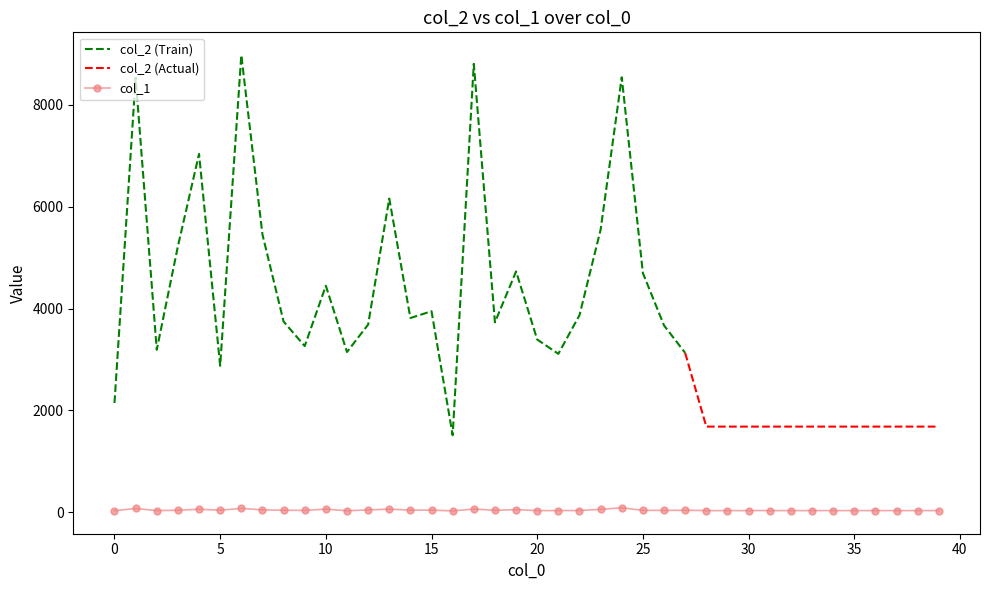

Reading left to right, list all the values displayed in this chart.

0=28	1=71	2=29	3=36	4=57	5=37	6=73	7=44	8=37	9=33	10=59	11=26	12=43	13=59	14=38	15=39	16=23	17=61	18=35	19=49	20=29	21=31	22=30	23=55	24=84	25=35	26=33	27=36	28=30	29=30	30=30	31=30	32=30	33=30	34=30	35=30	36=30	37=30	38=30	39=30